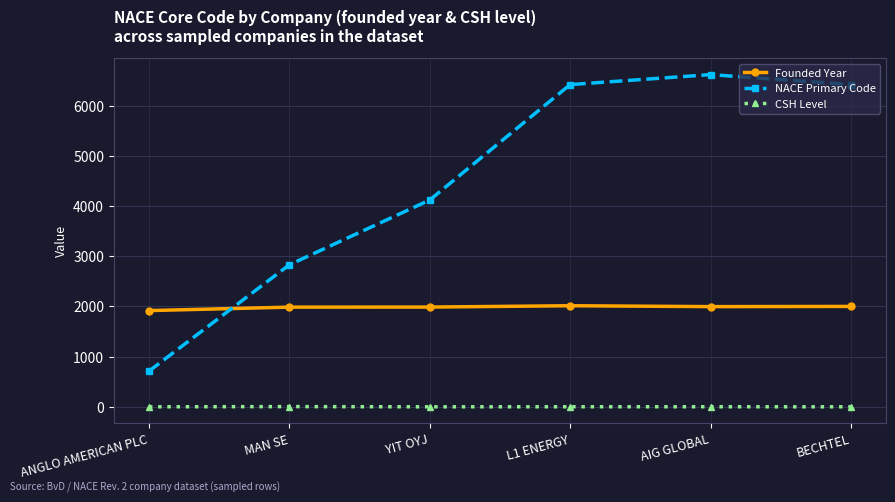

True or false: CSH Level has more than 2 interior local peaks.

False